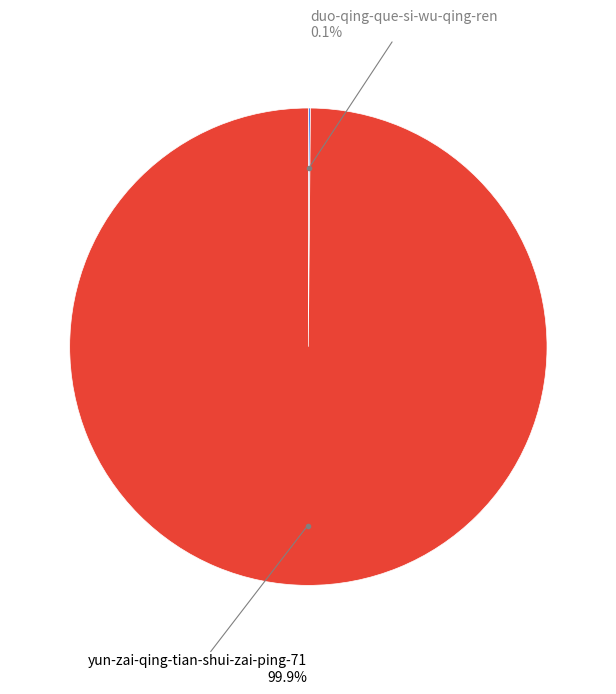

Is there any slice that represents more than half of the pie?

Yes